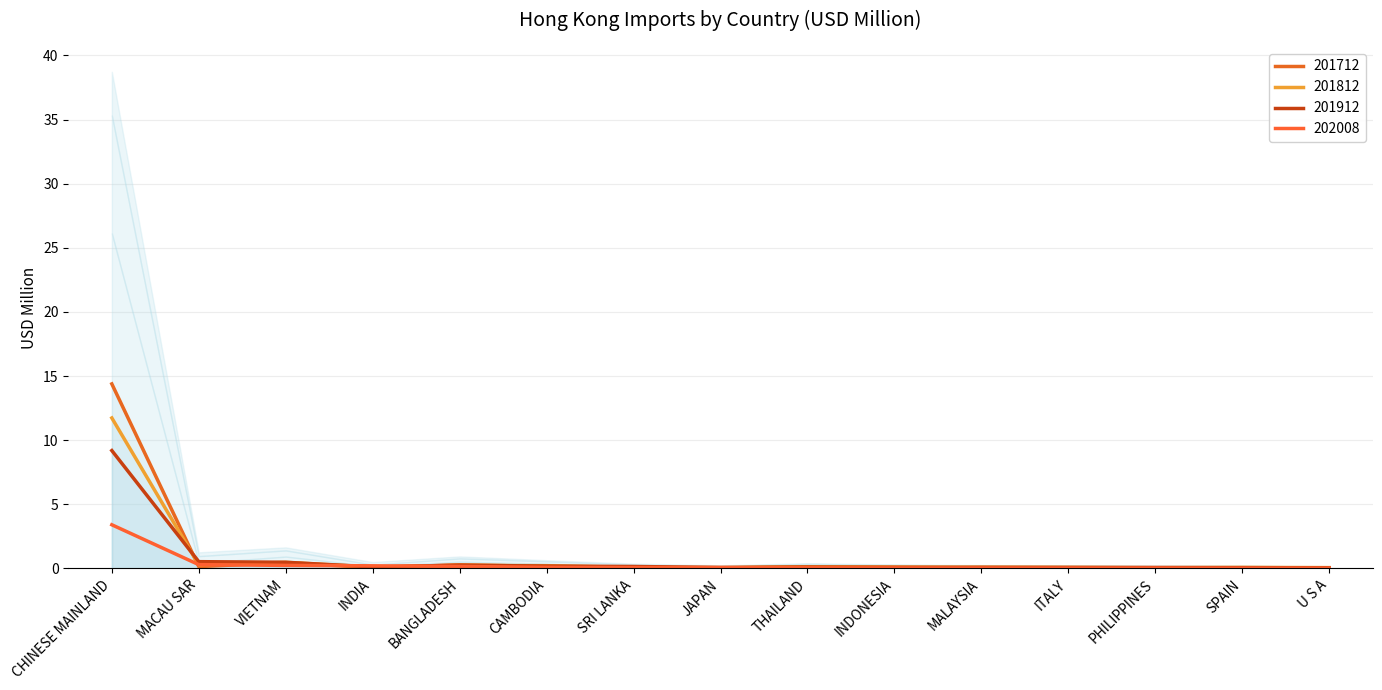

What are all the series names shown in the legend?

201712, 201812, 201912, 202008